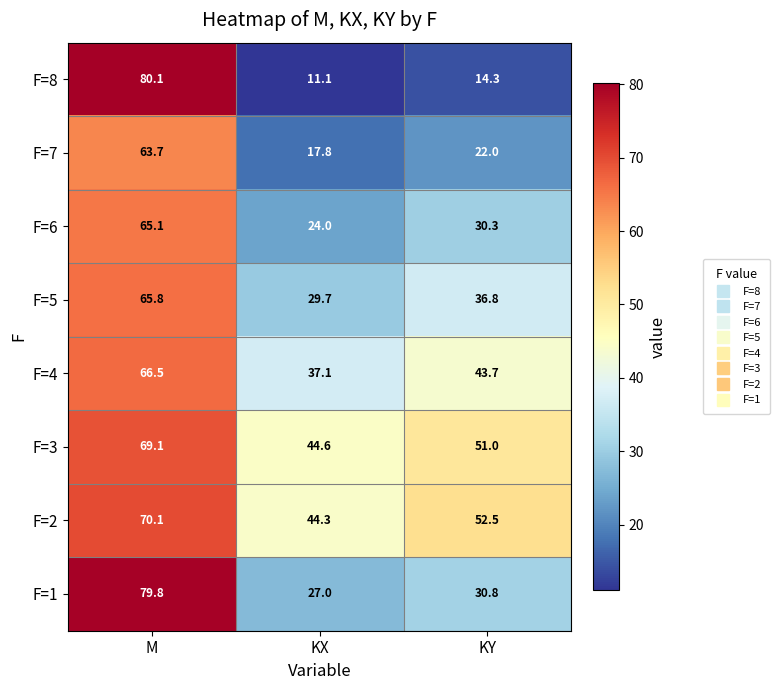

What is the approximate value of F=3 at KX?

44.6